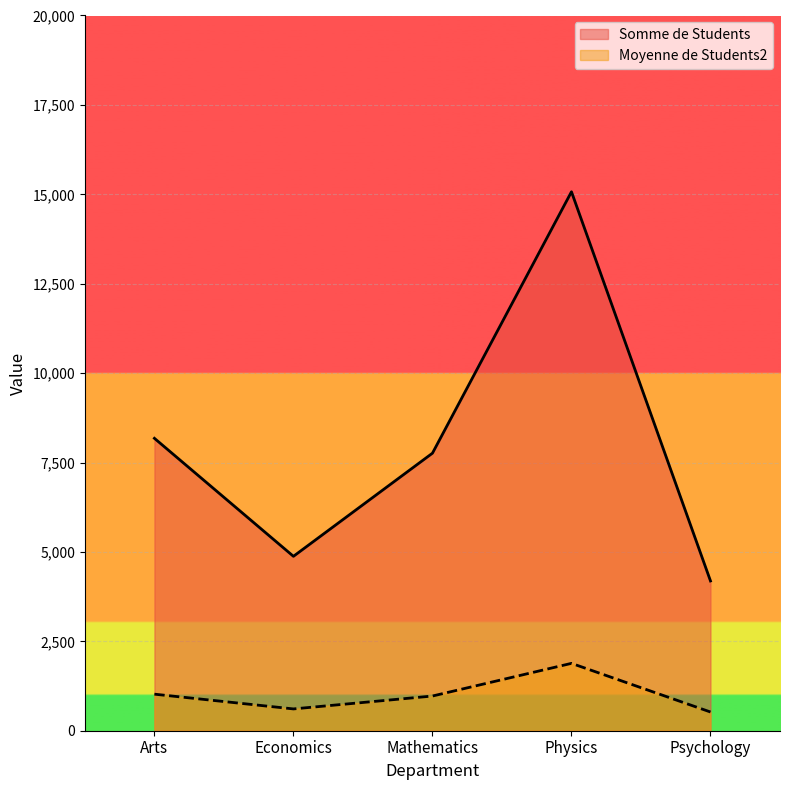

Rank the series at Mathematics from highest to lowest value.

Somme de Students, Moyenne de Students2